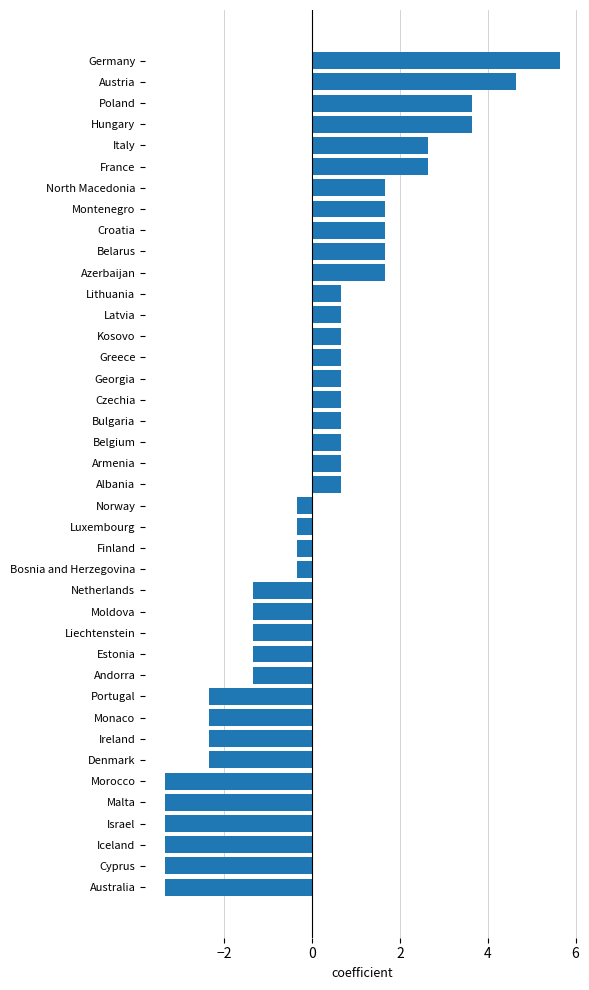

What is the change in value from Albania to Bosnia and Herzegovina?

-1.0